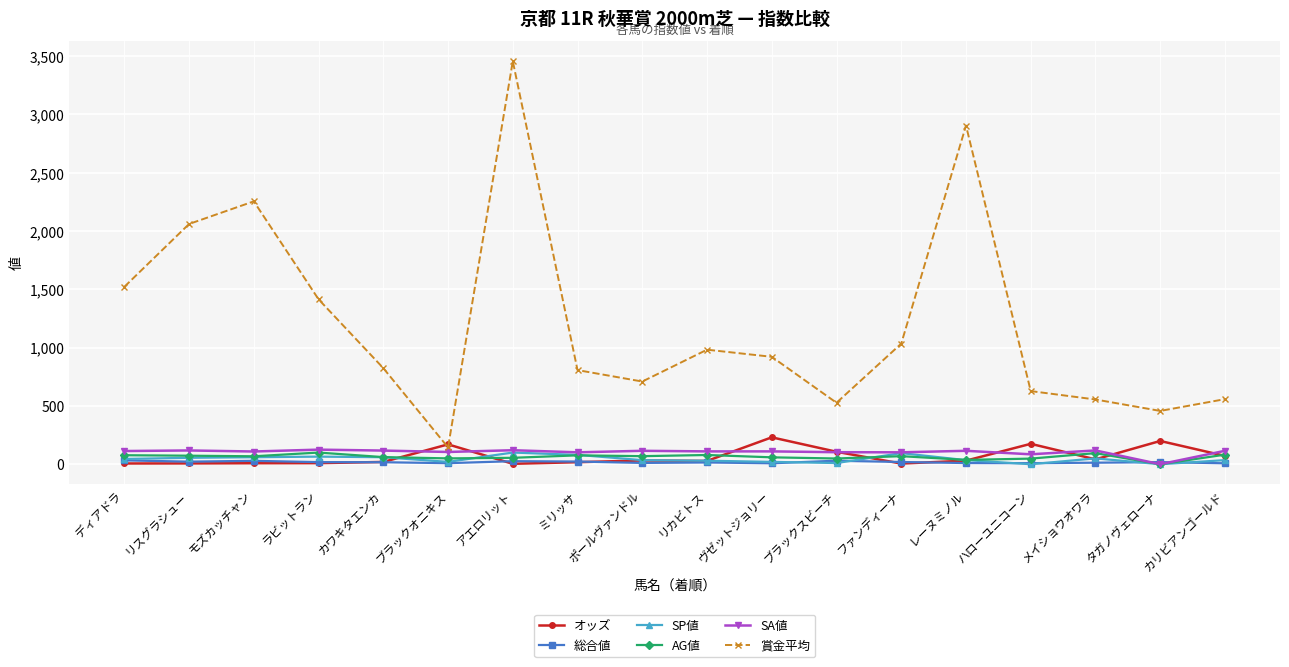

What is the total value across all series at メイショウオワラ?

872.6